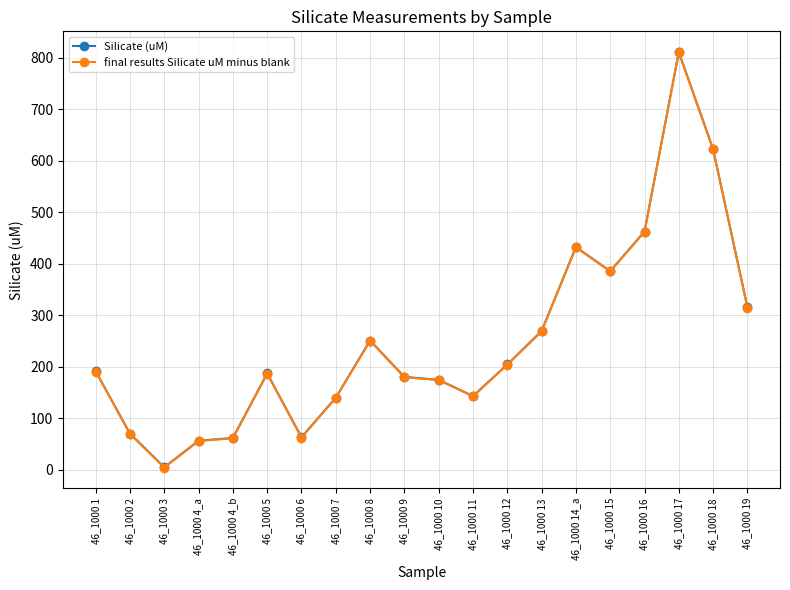

Where is the first local minimum for final results Silicate uM minus blank?

46_1000 3